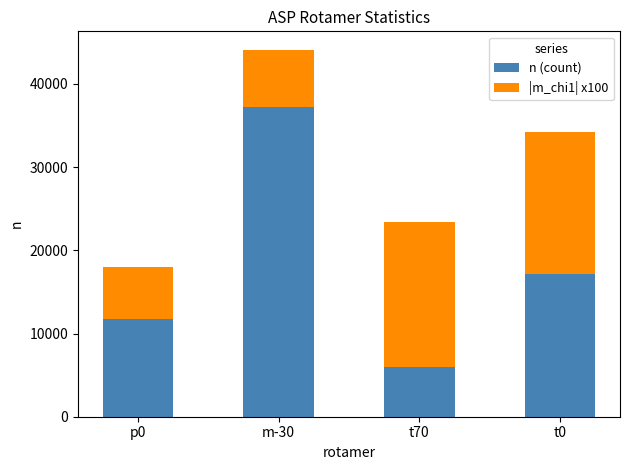

At which category is the sum across all series the highest?

m-30